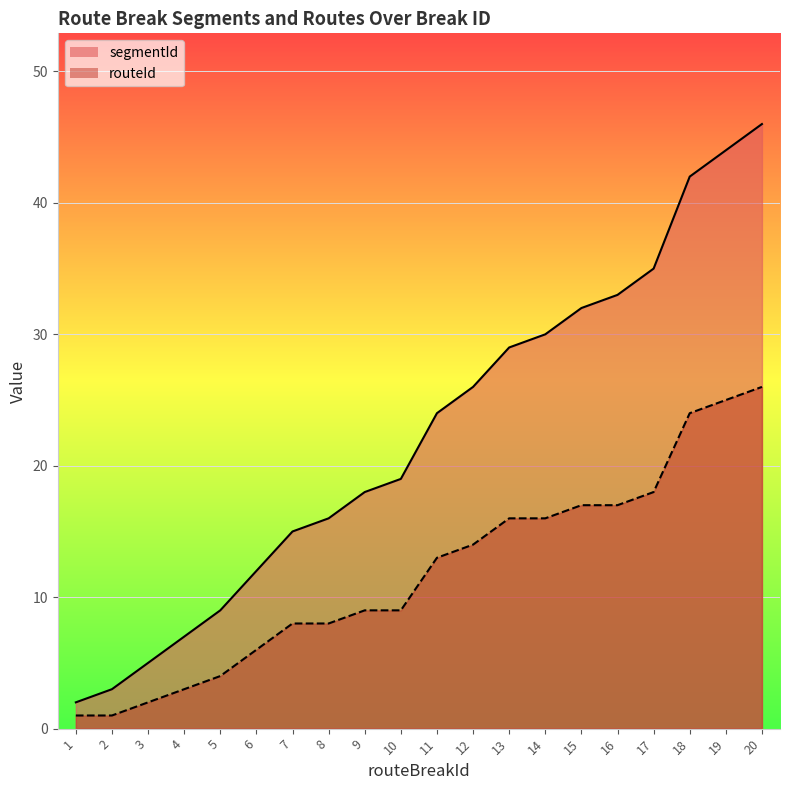

True or false: routeId has more than 2 interior local peaks.

False